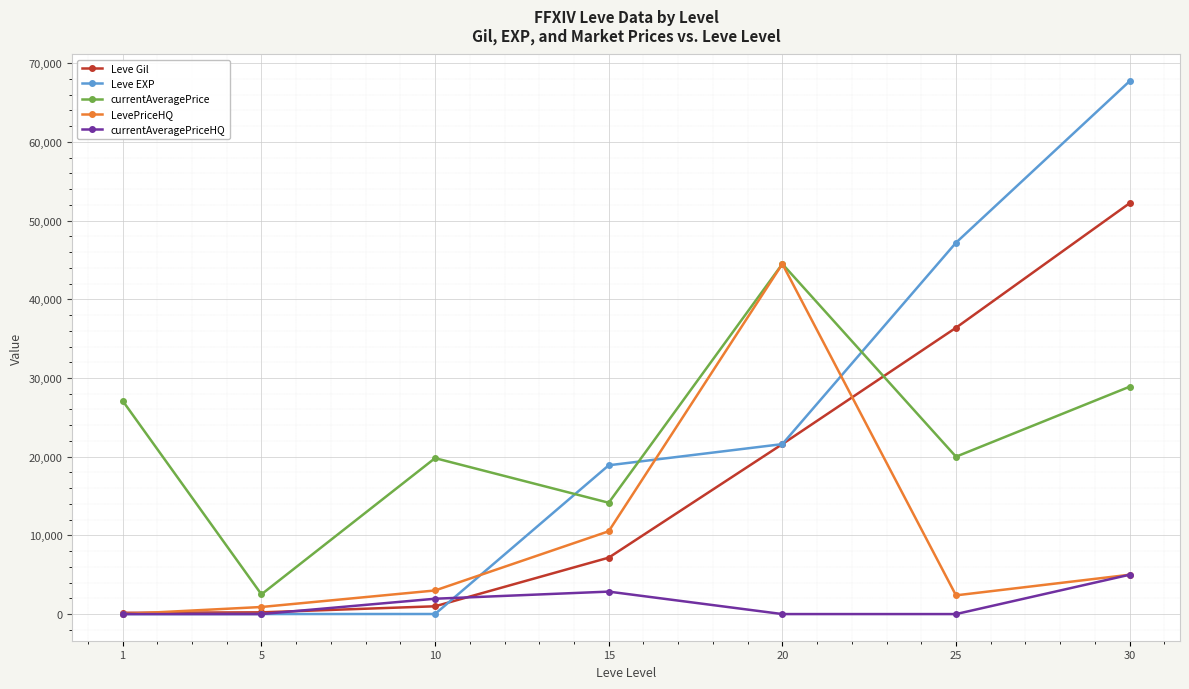

At 15, list the series in order from smallest to largest.

currentAveragePriceHQ, Leve Gil, LevePriceHQ, currentAveragePrice, Leve EXP